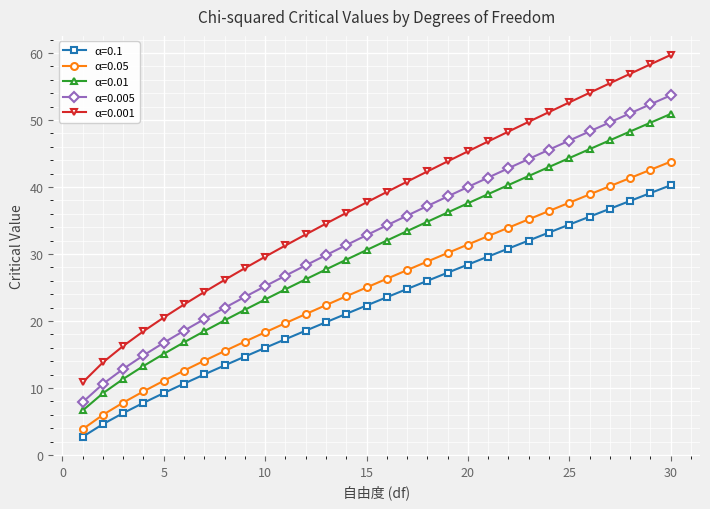

True or false: α=0.01 and α=0.005 intersect in this chart.

False